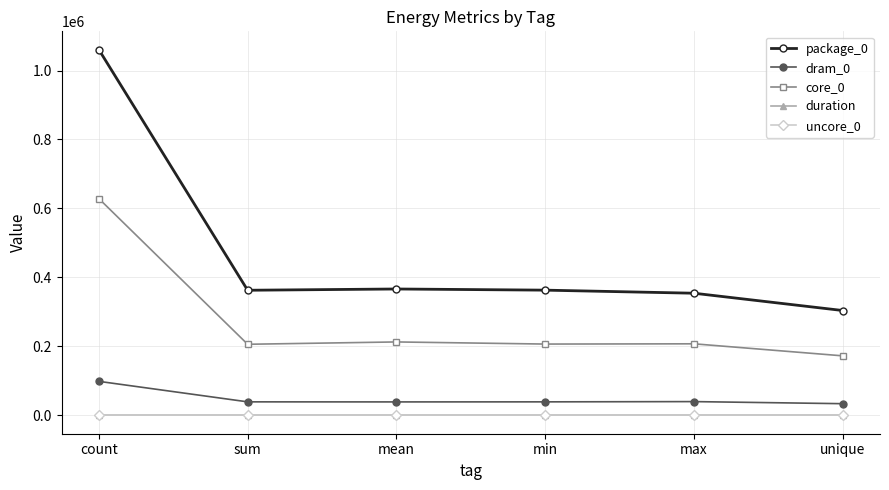

What is the label of the 3rd point from the left?

mean